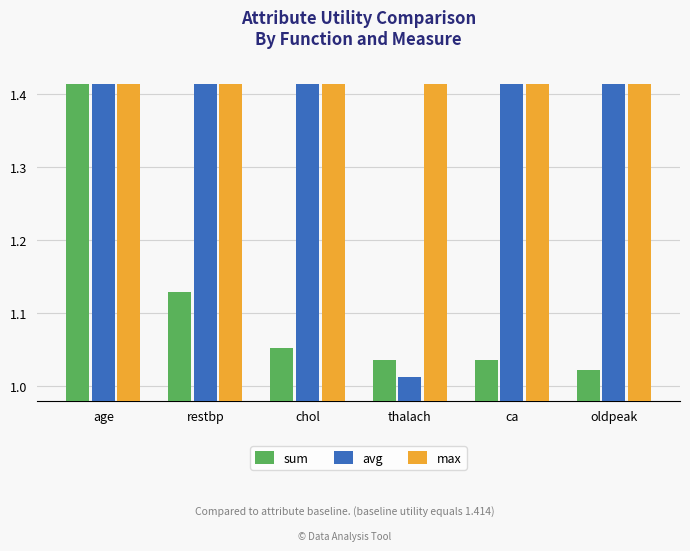

True or false: sum has a value of 1.4 at thalach.

False